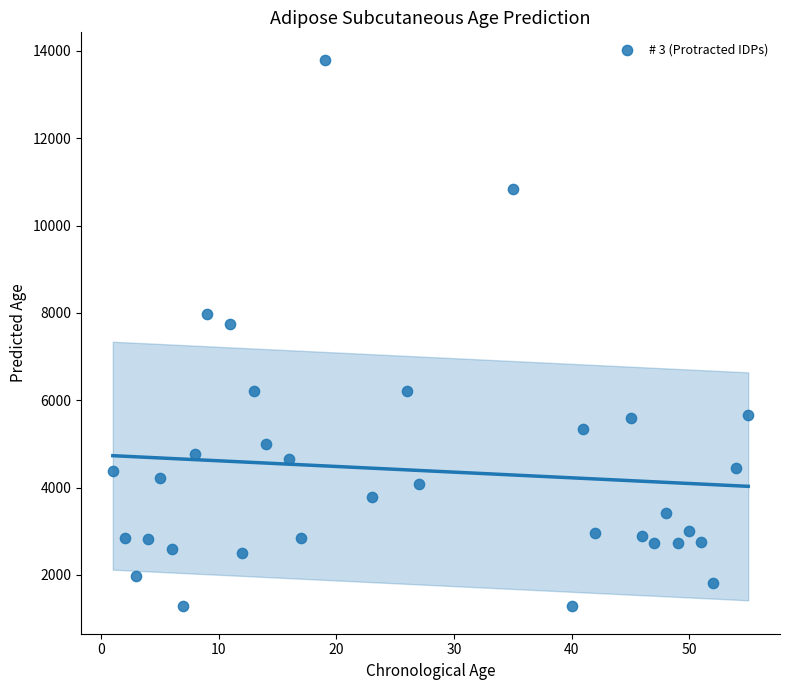

What Y value in the scatter plot is closest to 7538?

7746.9